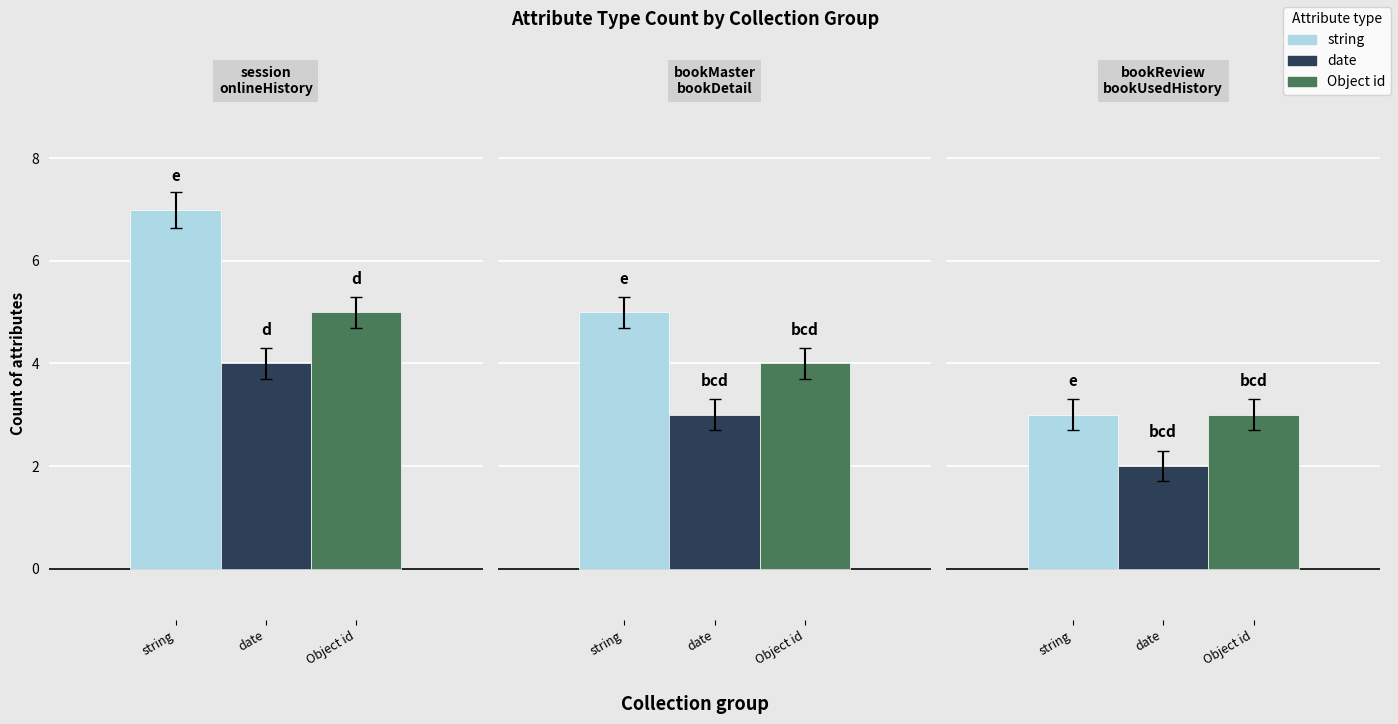

What are all the series names shown in the legend?

string, date, Object id